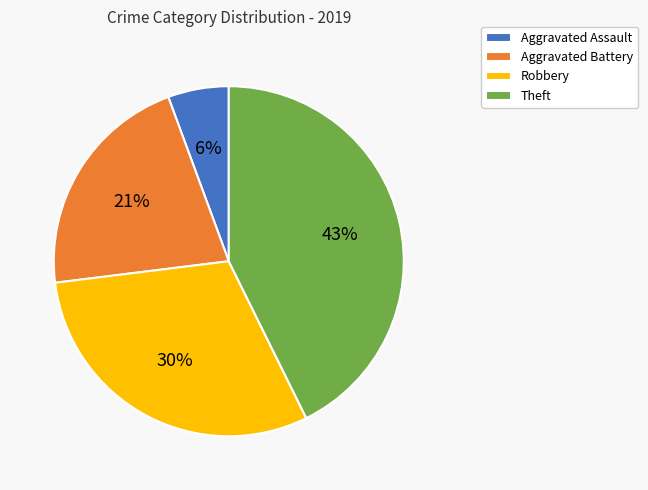

To the nearest percent, what percentage of the pie is Robbery?

30%